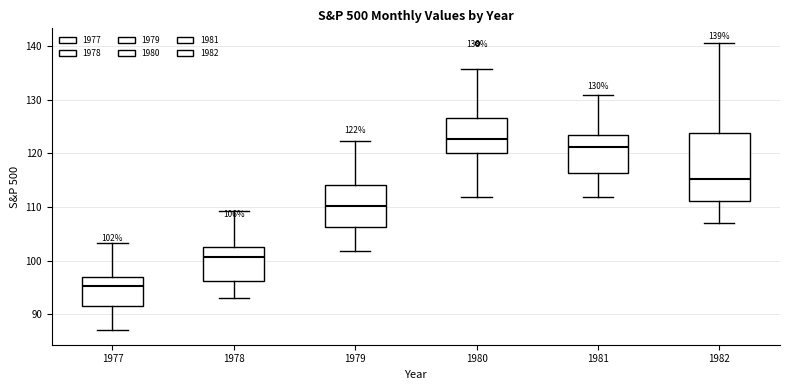

Which box has the highest median line?

1980